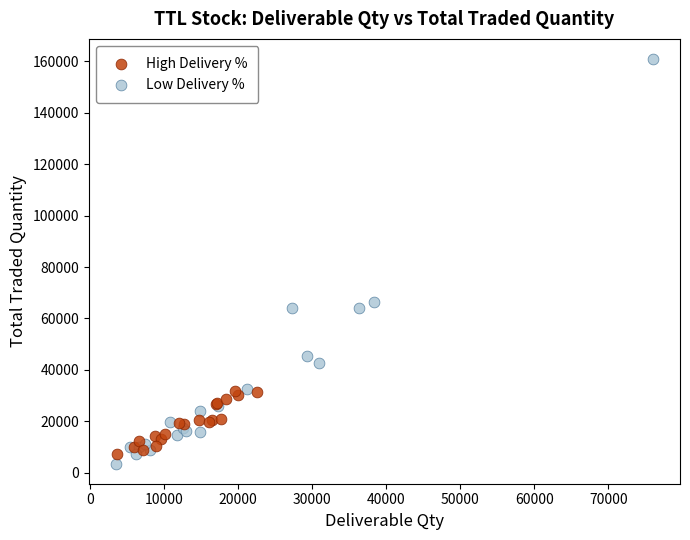

Which series has the largest Y range (max minus min)?

Low Delivery %